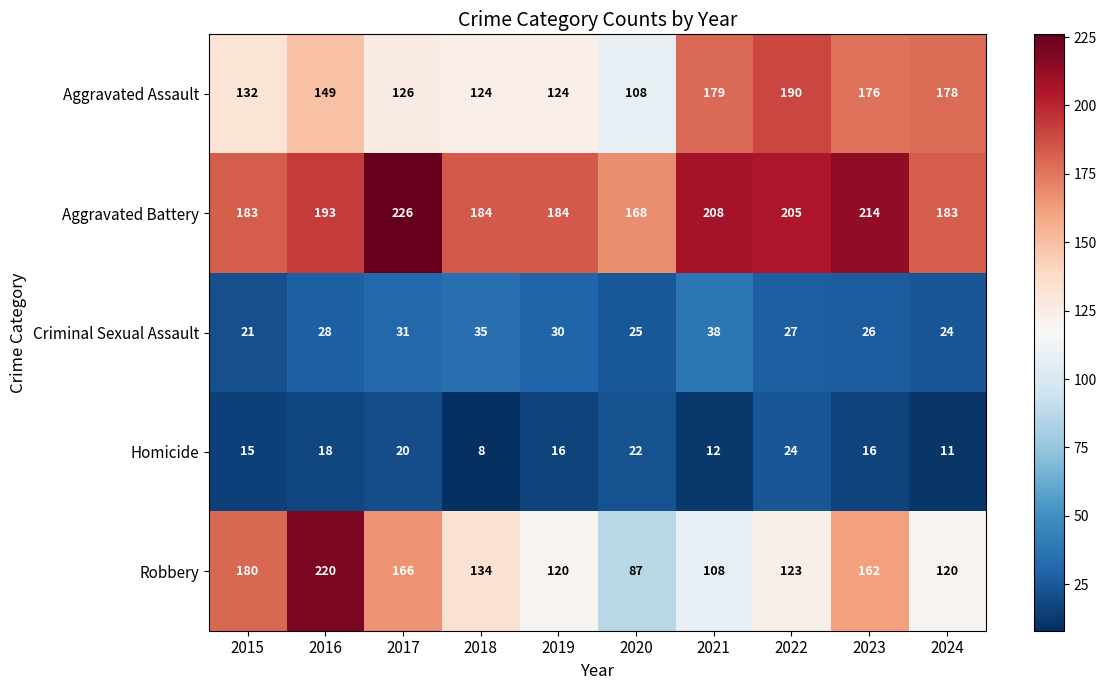

Where is Aggravated Battery nearest to the value 197?

2016